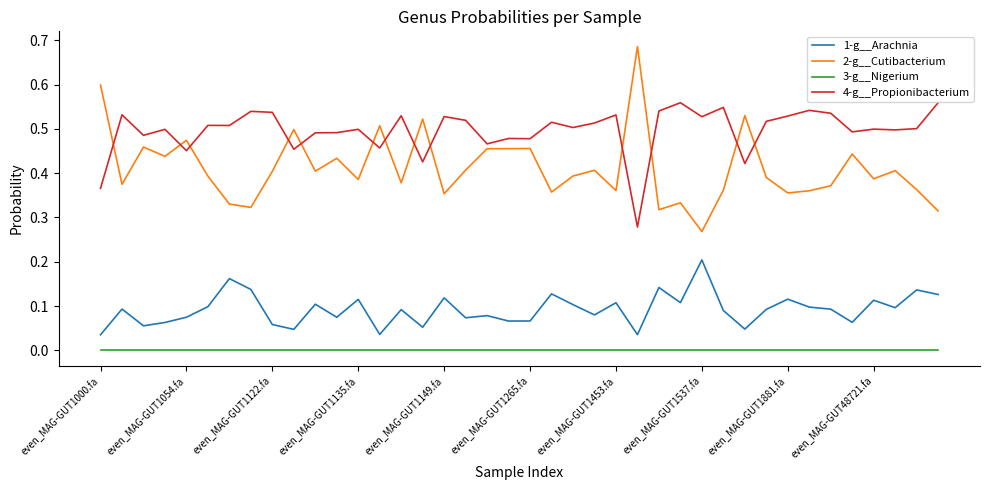

What are all the series names shown in the legend?

1-g__Arachnia, 2-g__Cutibacterium, 3-g__Nigerium, 4-g__Propionibacterium